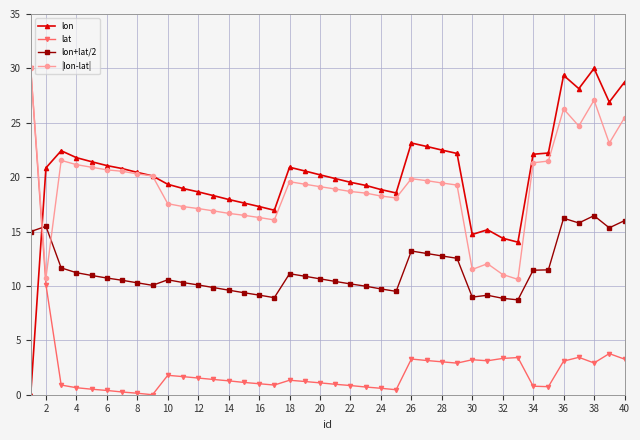

True or false: |lon-lat| has more than 1 interior local peaks.

True